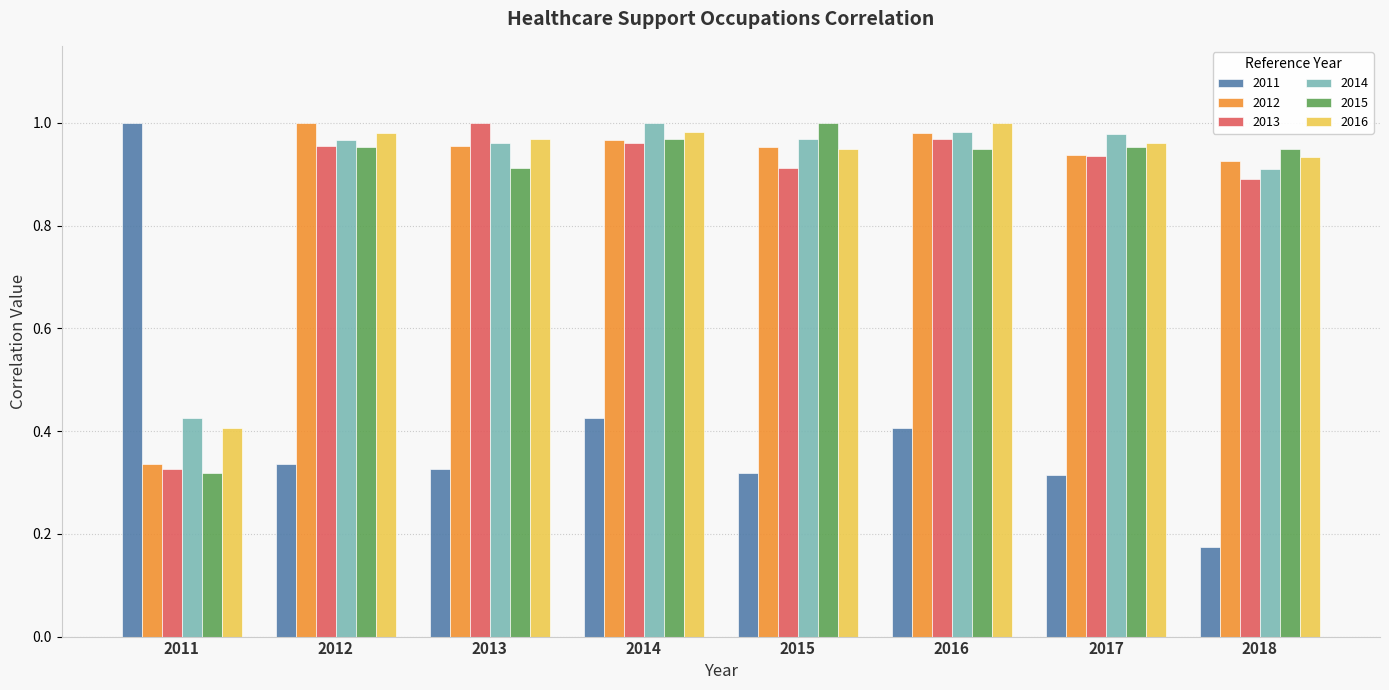

What is the total value across all series at 2012?

5.2